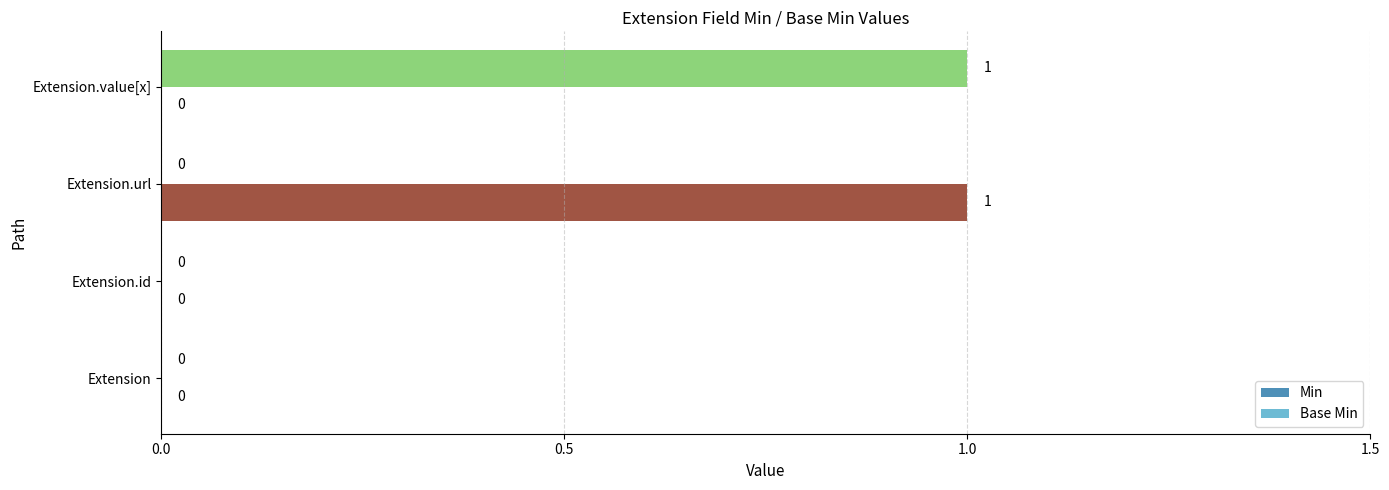

At which label does Min reach its peak?

Extension.value[x]